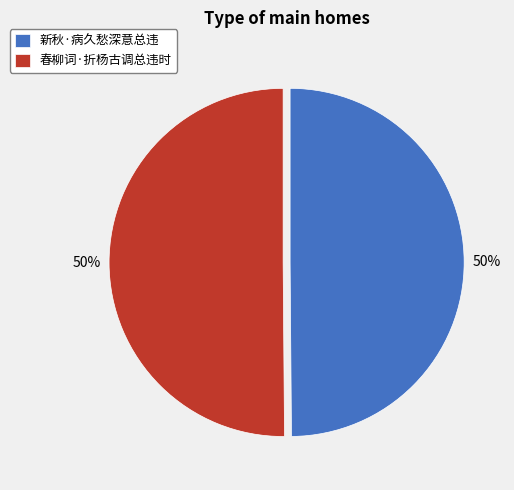

True or false: 新秋·病久愁深意总违 accounts for 58% of the total.

False